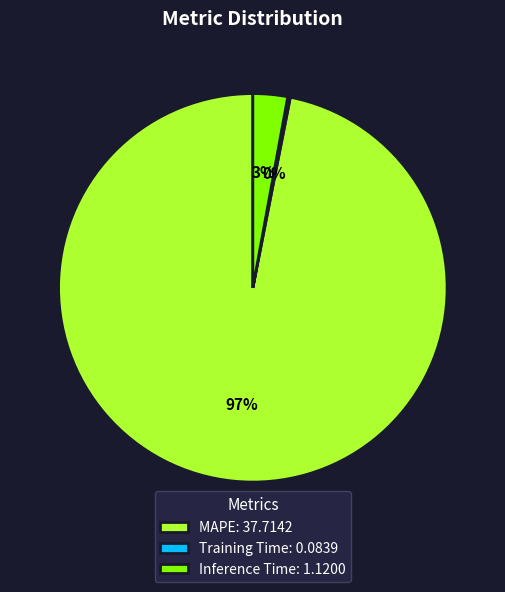

Combined, do MAPE: 37.7142 and Inference Time: 1.1200 account for over 50%?

Yes